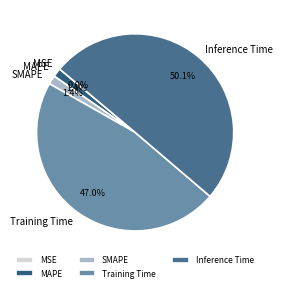

What portion of the pie excludes MSE?

100.0%